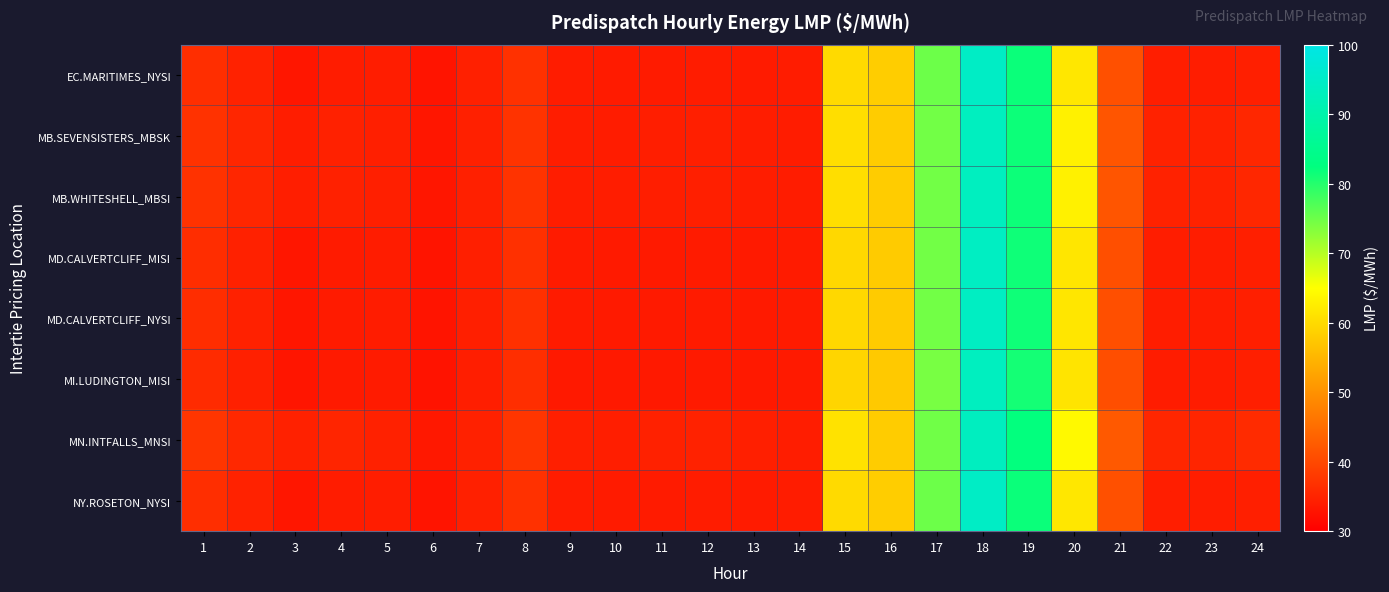

Reading left to right, list all the values displayed in this chart.

EC.MARITIMES_NYSI: 1=36.4	2=34.8	3=33.3	4=34.0	5=34.2	6=33.0	7=34.5	8=37.0	9=34.0	10=33.9	11=33.9	12=34.0	13=34.0	14=34.0	15=60.0	16=58.2	17=75.0	18=94.5	19=81.8	20=61.8	21=41.1	22=34.4	23=34.2	24=34.5
MB.SEVENSISTERS_MBSK: 1=37.1	2=35.4	3=34.2	4=34.7	5=34.4	6=33.2	7=34.6	8=37.2	9=34.2	10=34.1	11=34.3	12=34.4	13=34.1	14=34.1	15=60.5	16=58.0	17=74.6	18=93.3	19=81.6	20=63.1	21=41.9	22=34.9	23=34.8	24=35.5
MB.WHITESHELL_MBSI: 1=37.1	2=35.4	3=34.2	4=34.7	5=34.4	6=33.2	7=34.6	8=37.2	9=34.2	10=34.1	11=34.3	12=34.5	13=34.2	14=34.1	15=60.5	16=58.0	17=74.6	18=93.3	19=81.6	20=63.2	21=41.9	22=34.9	23=34.8	24=35.5
MD.CALVERTCLIFF_MISI: 1=36.3	2=34.8	3=33.2	4=33.9	5=34.1	6=32.9	7=34.4	8=36.8	9=33.9	10=33.8	11=33.8	12=34.0	13=33.8	14=33.9	15=59.7	16=58.0	17=74.6	18=93.9	19=81.4	20=61.6	21=41.0	22=34.2	23=34.2	24=34.5
MD.CALVERTCLIFF_NYSI: 1=36.3	2=34.8	3=33.2	4=33.9	5=34.1	6=32.9	7=34.4	8=36.8	9=33.9	10=33.8	11=33.8	12=34.0	13=33.8	14=33.9	15=59.7	16=58.0	17=74.6	18=93.9	19=81.4	20=61.6	21=41.0	22=34.2	23=34.2	24=34.5
MI.LUDINGTON_MISI: 1=36.1	2=34.6	3=33.1	4=33.8	5=33.9	6=32.8	7=34.3	8=36.5	9=33.7	10=33.6	11=33.6	12=33.7	13=33.6	14=33.8	15=59.4	16=57.6	17=74.3	18=93.4	19=81.1	20=61.4	21=40.8	22=34.0	23=34.1	24=34.4
MN.INTFALLS_MNSI: 1=37.5	2=35.7	3=34.8	4=35.2	5=34.7	6=33.4	7=34.7	8=37.5	9=34.4	10=34.3	11=34.7	12=34.8	13=34.4	14=34.2	15=61.1	16=58.0	17=74.7	18=93.6	19=82.3	20=64.2	21=42.4	22=35.4	23=35.2	24=36.1
NY.ROSETON_NYSI: 1=36.4	2=34.8	3=33.3	4=34.0	5=34.2	6=33.0	7=34.5	8=37.0	9=34.0	10=33.9	11=33.9	12=34.0	13=34.0	14=34.0	15=60.0	16=58.2	17=75.0	18=94.5	19=81.8	20=61.8	21=41.1	22=34.4	23=34.2	24=34.5